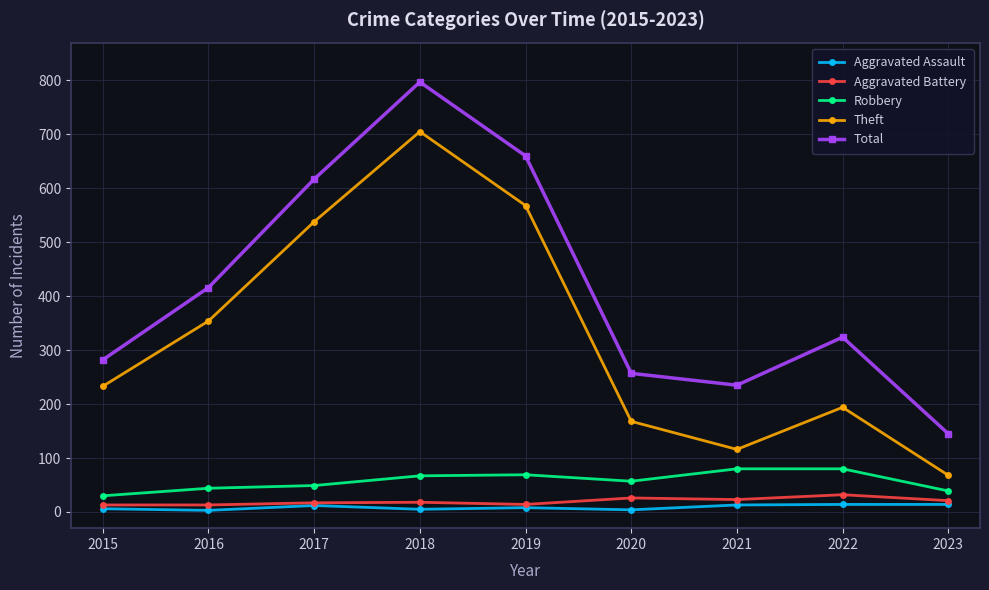

At which label does Theft reach its minimum?

2023